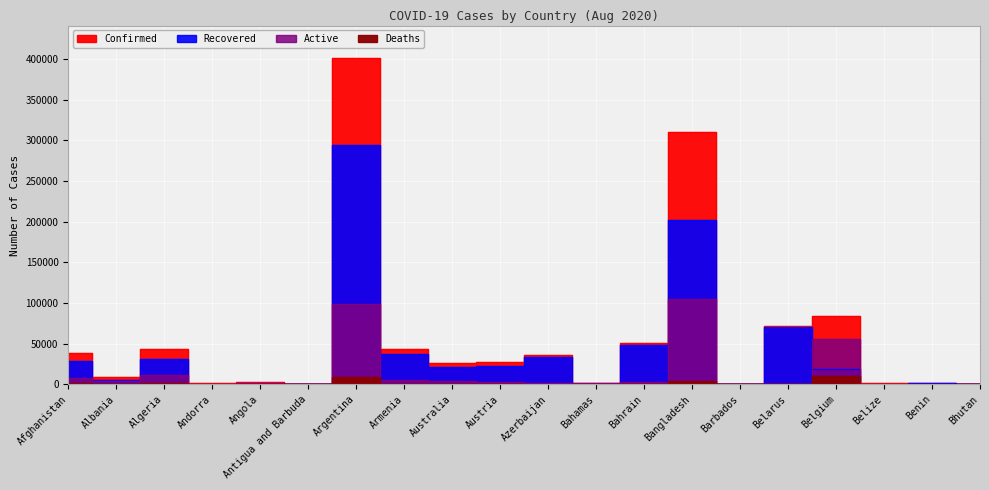

How many interior local peaks does the Confirmed series have?

7